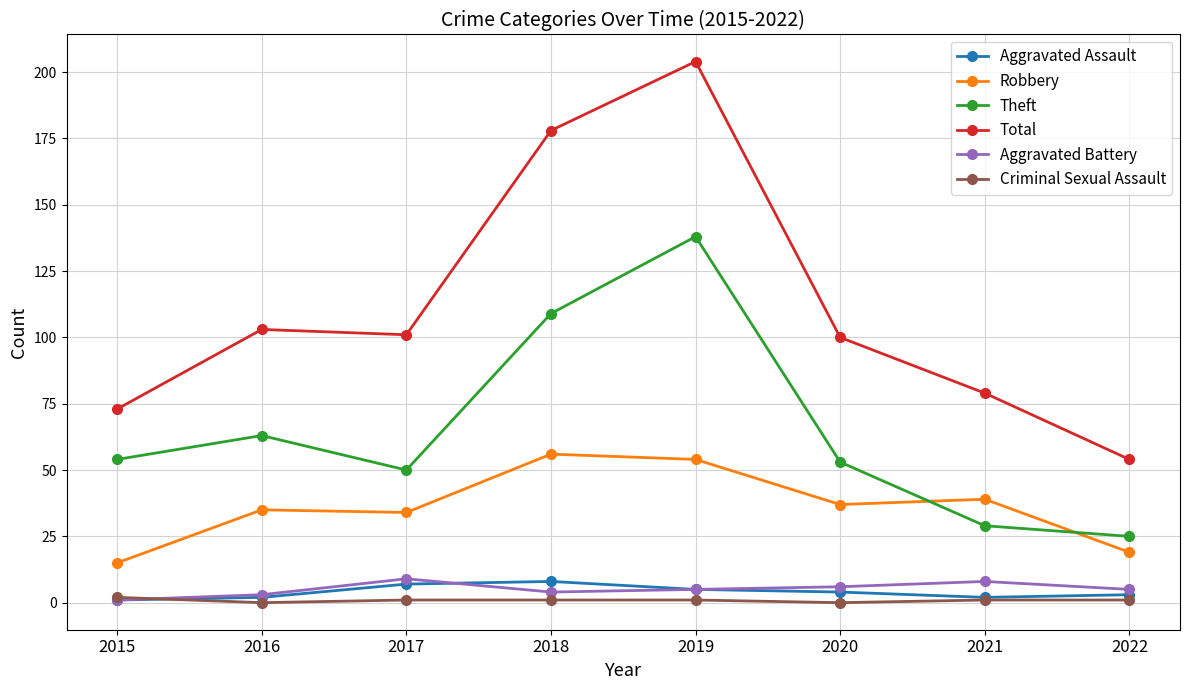

At how many categories does at least one series exceed 56?

7